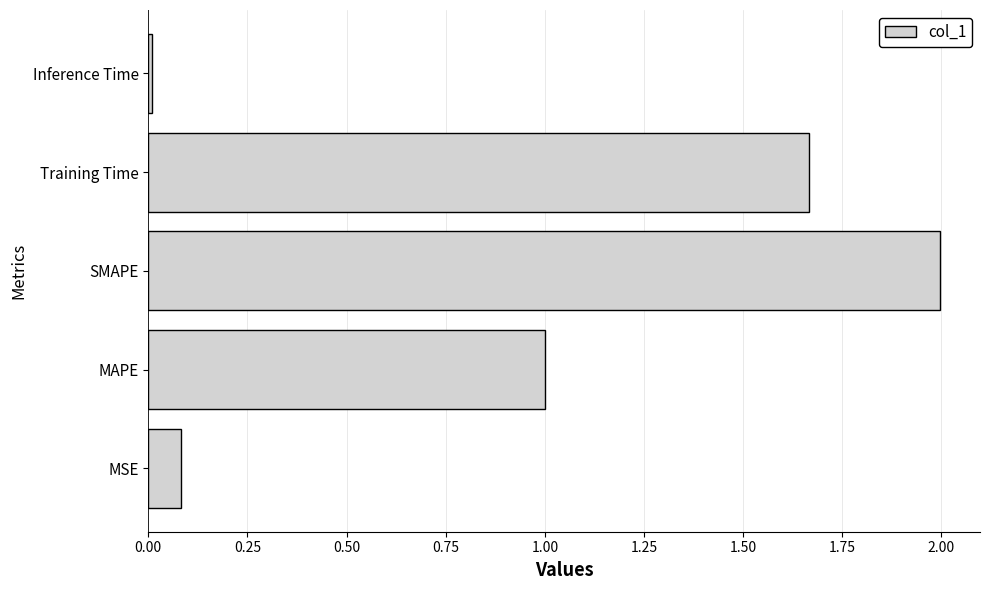

What is the maximum value shown in the chart?

2.0